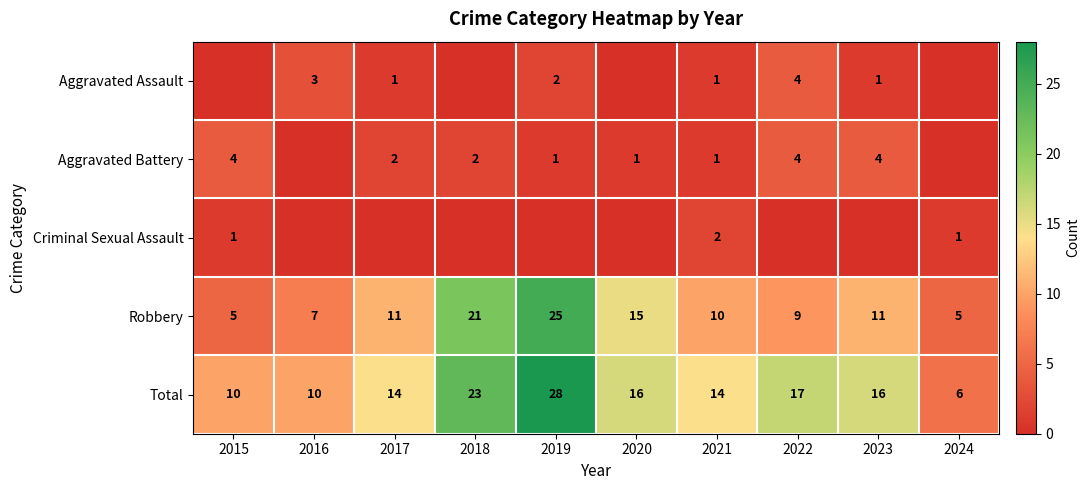

What is the approximate value of Robbery at 2021, to the nearest 10?

10